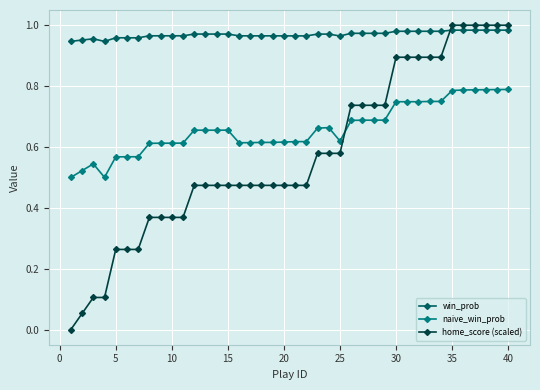

Which series has the largest total across all categories?

win_prob